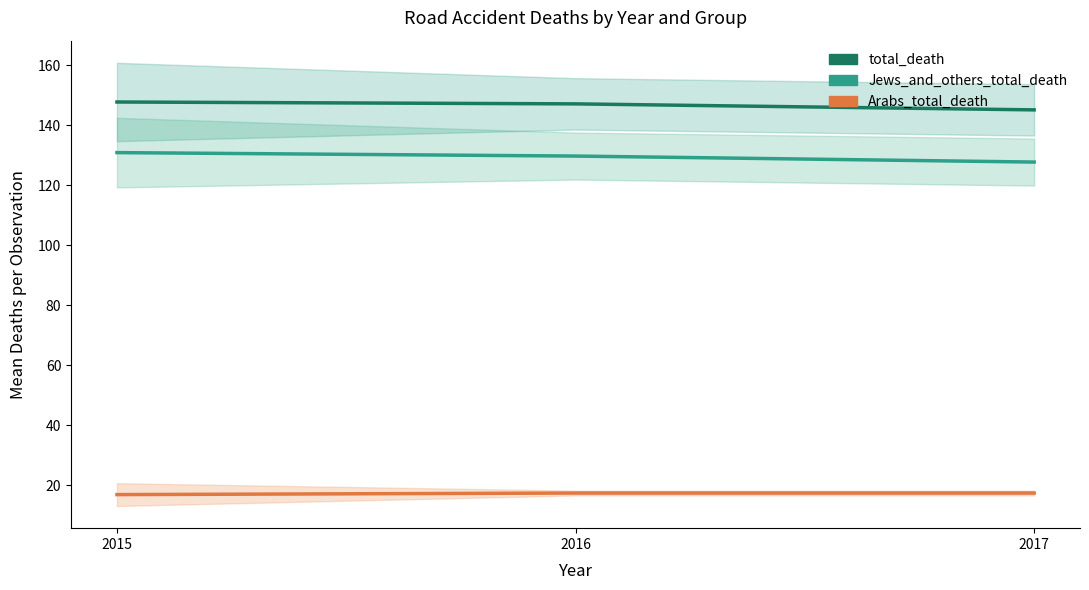

What is the value of the Jews_and_others_total_death point at the 2nd from the left?

129.8